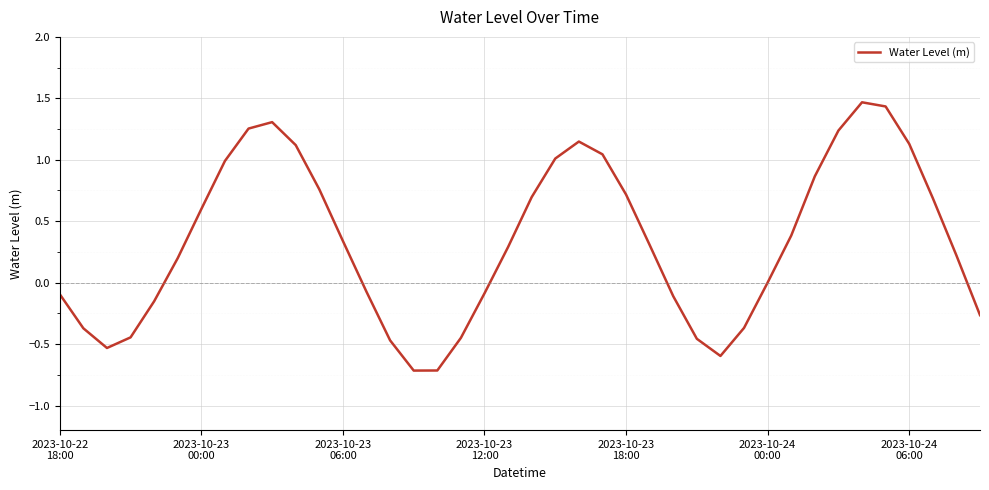

What is the sum of all values?

13.3